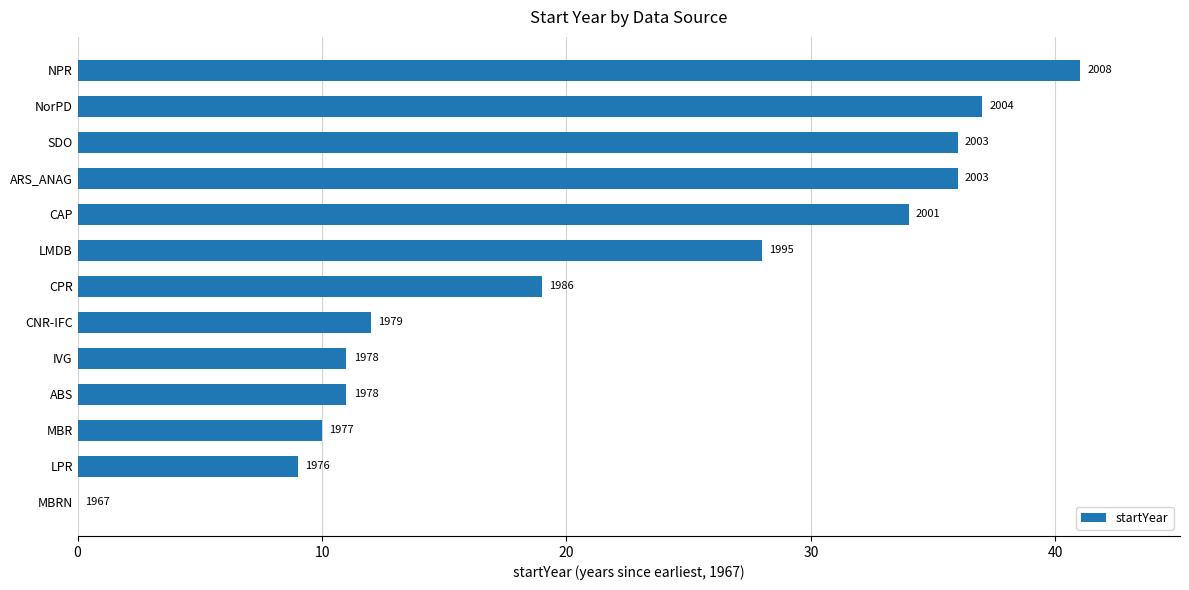

Are the bars horizontal?

Yes